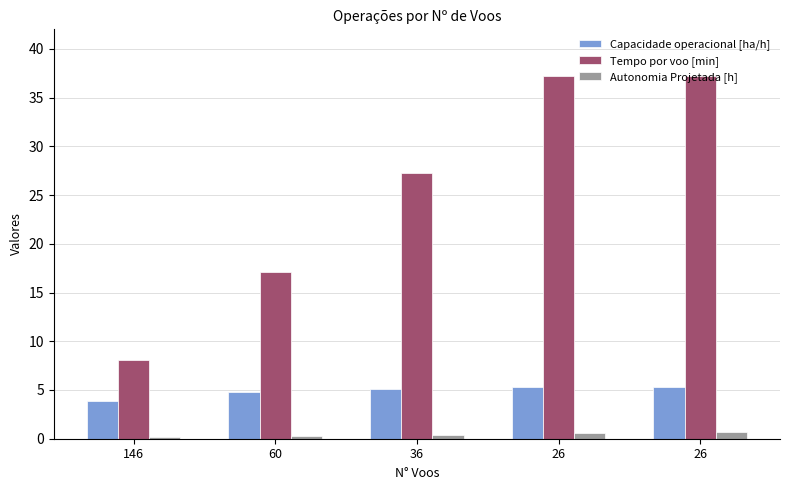

True or false: Capacidade operacional [ha/h] has a value of 4.8 at 60.

True